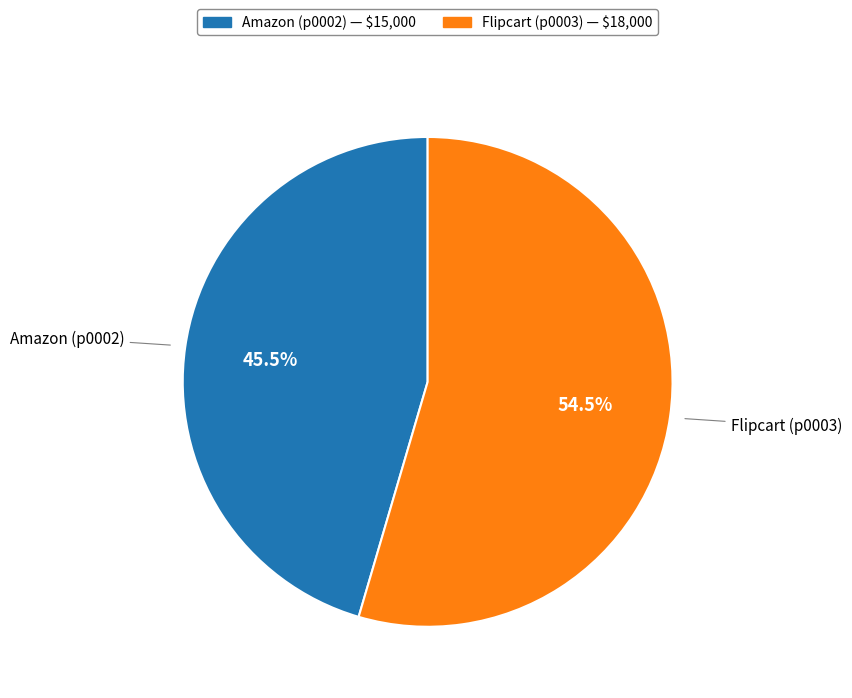

Is there any slice that represents more than half of the pie?

Yes